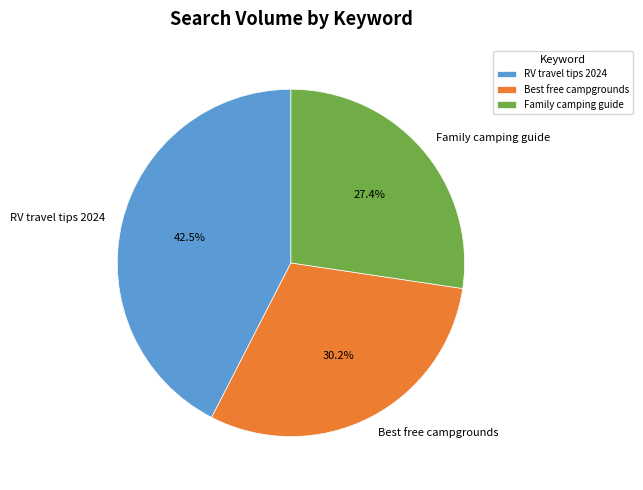

Is it true that Family camping guide is 38% of the pie?

False